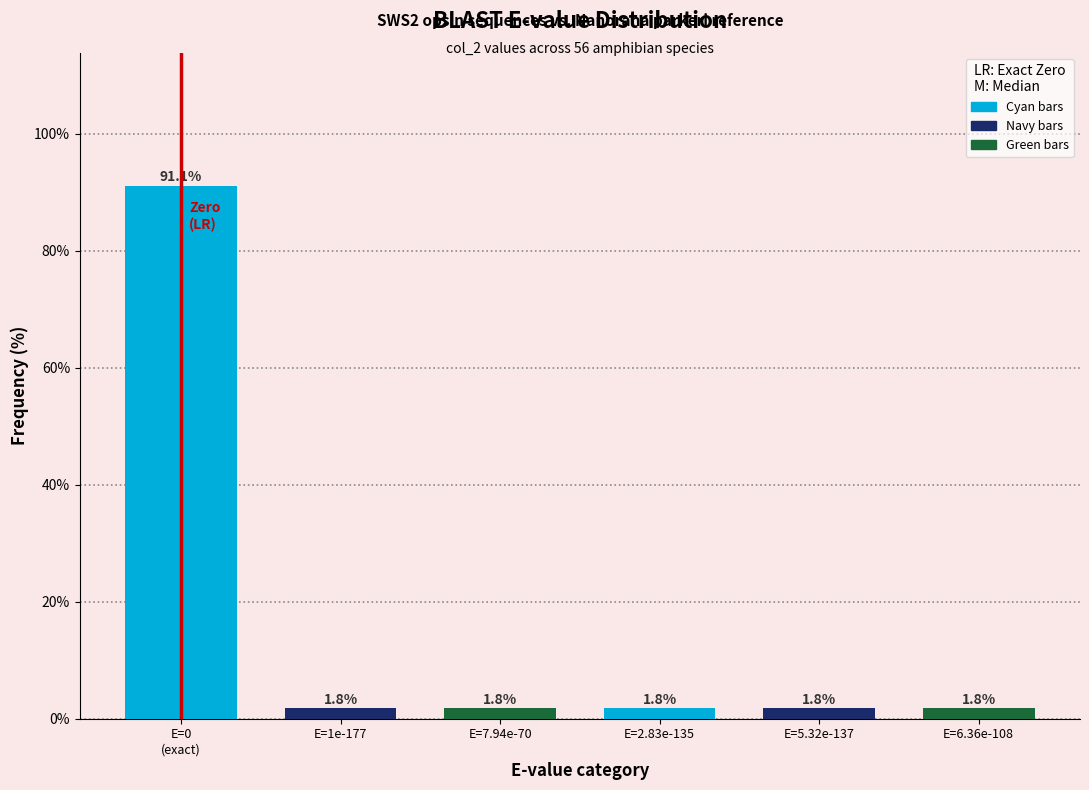

Reading right to left, extract all data points from this chart.

1.8	1.8	1.8	1.8	1.8	91.1